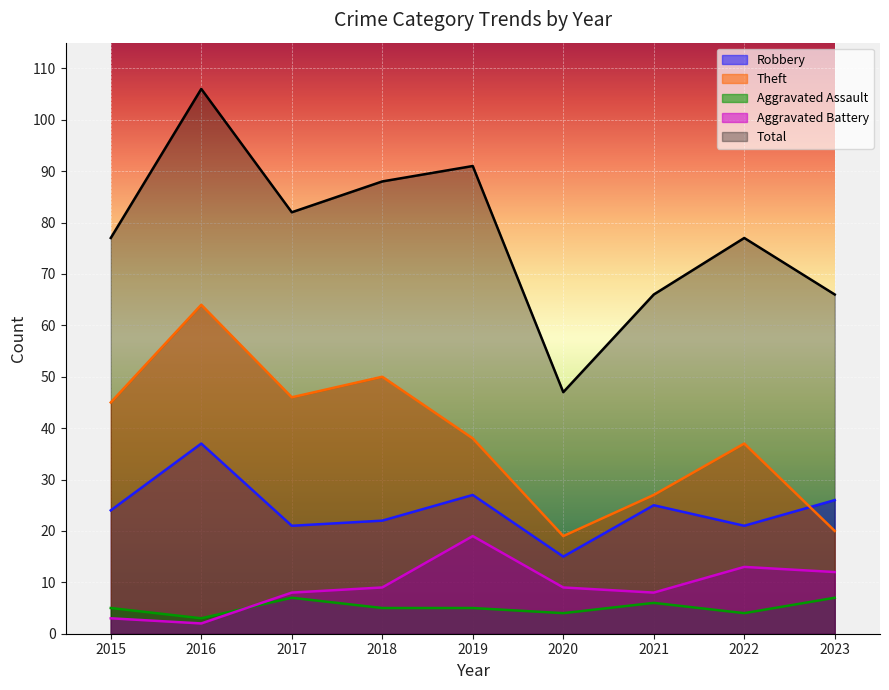

What is the difference between the second highest and second lowest values in the Total series?

25